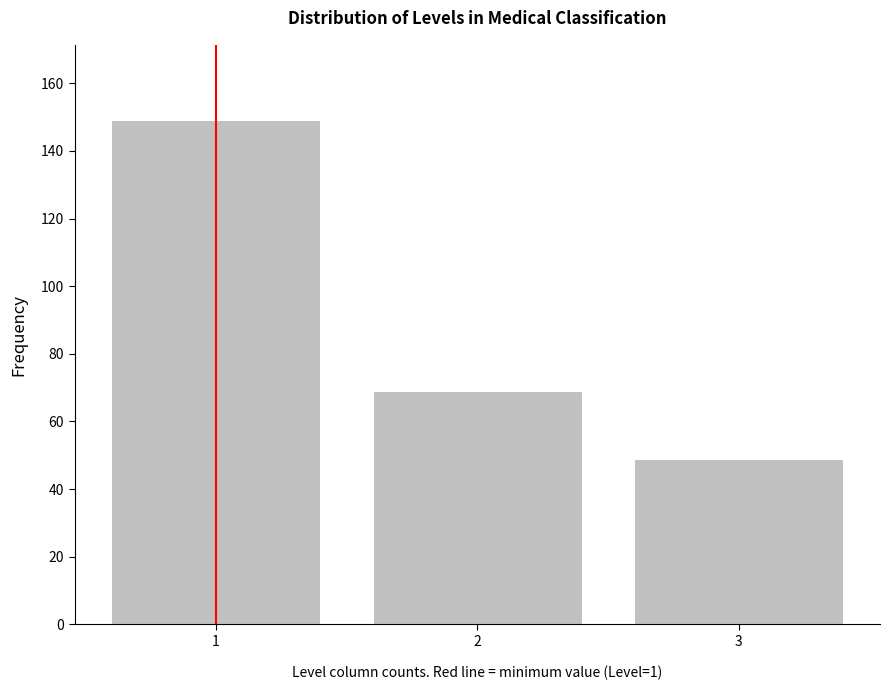

Which range on the x-axis has the tallest bar?

0.5 to 1.5